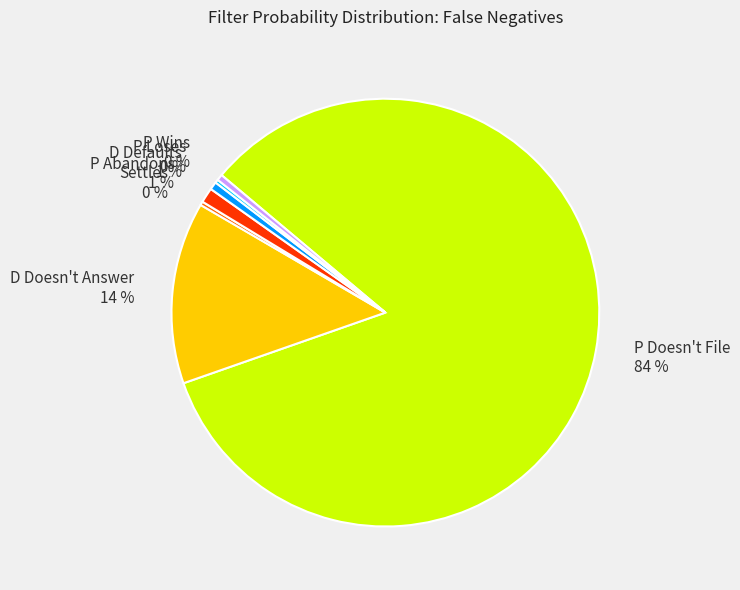

Is there any slice that represents more than half of the pie?

Yes